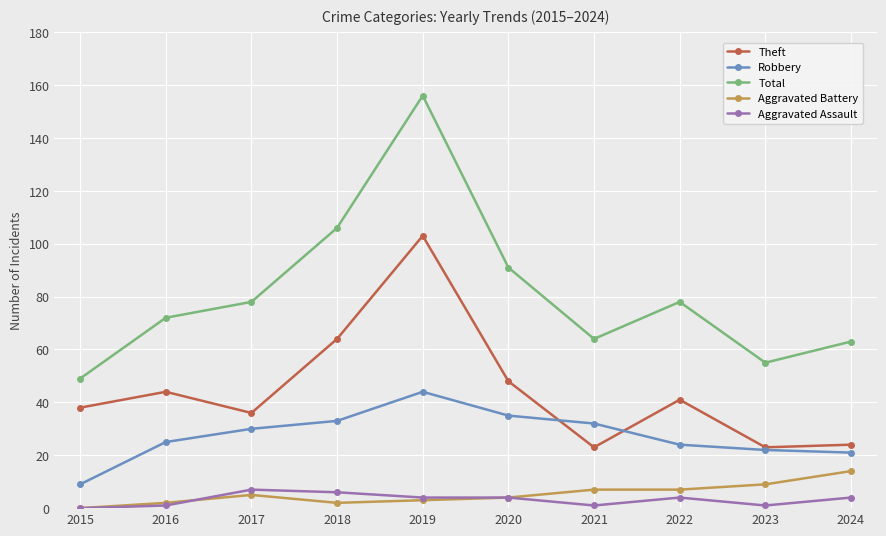

Where is the first local minimum for Total?

2021